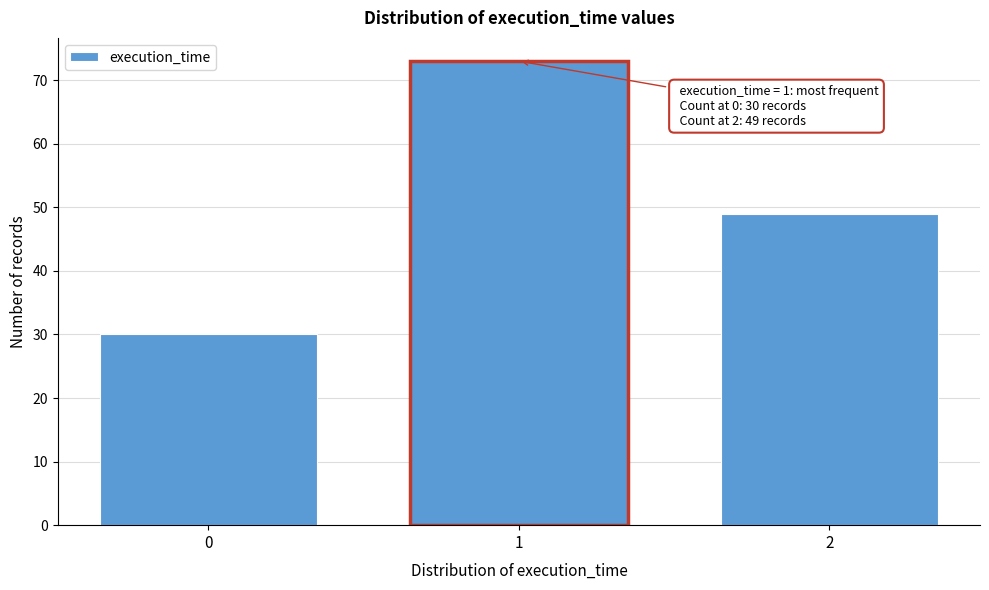

Reading left to right, extract all data points from this chart.

0=30	1=73	2=49